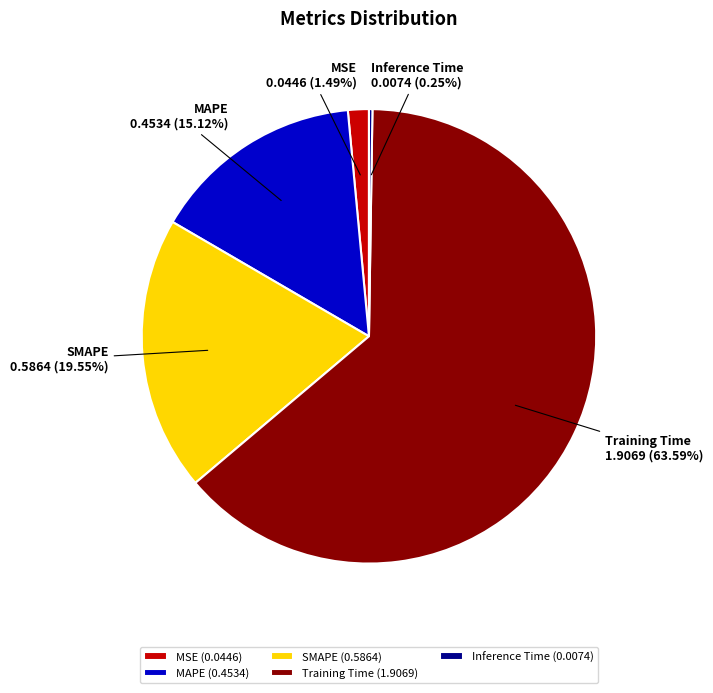

Is MAPE the majority of the pie?

No